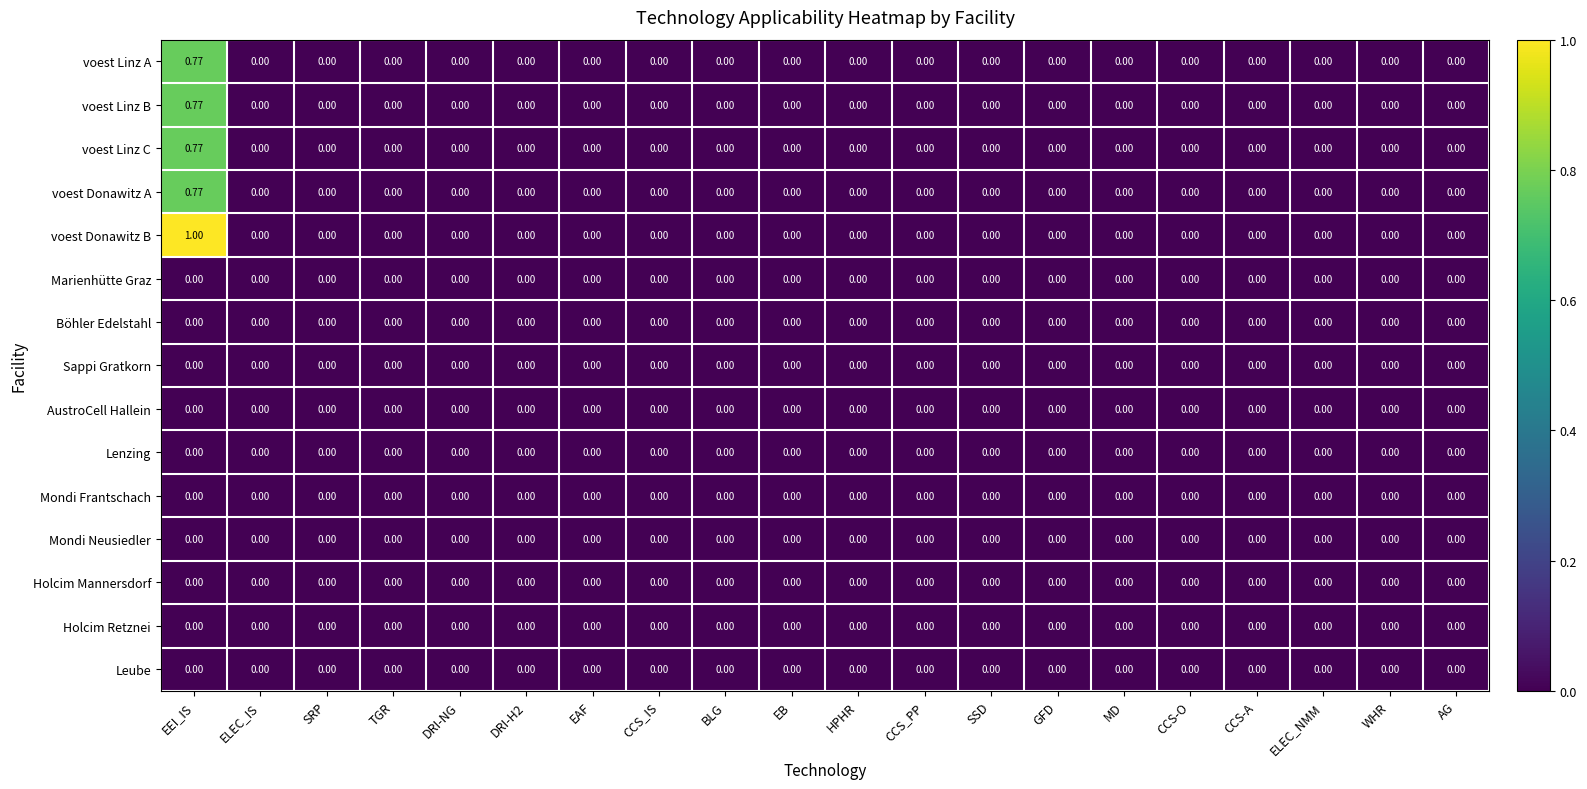

At which category is the sum across all series the highest?

EEI_IS